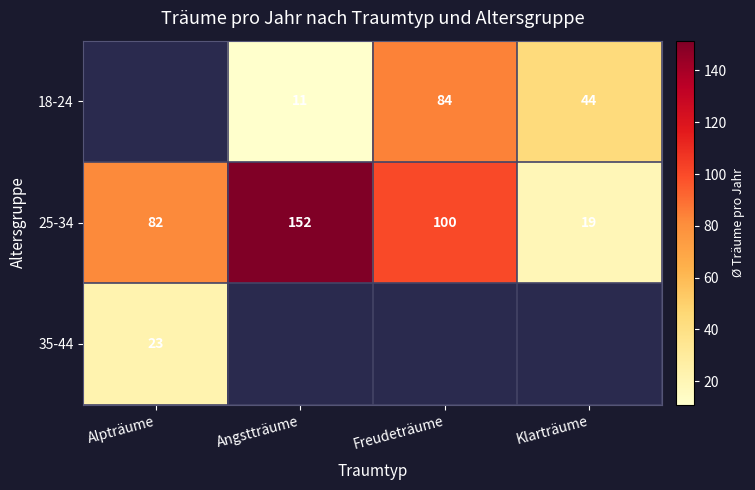

The value of 18-24 at Klarträume is 62.2. True or false?

False